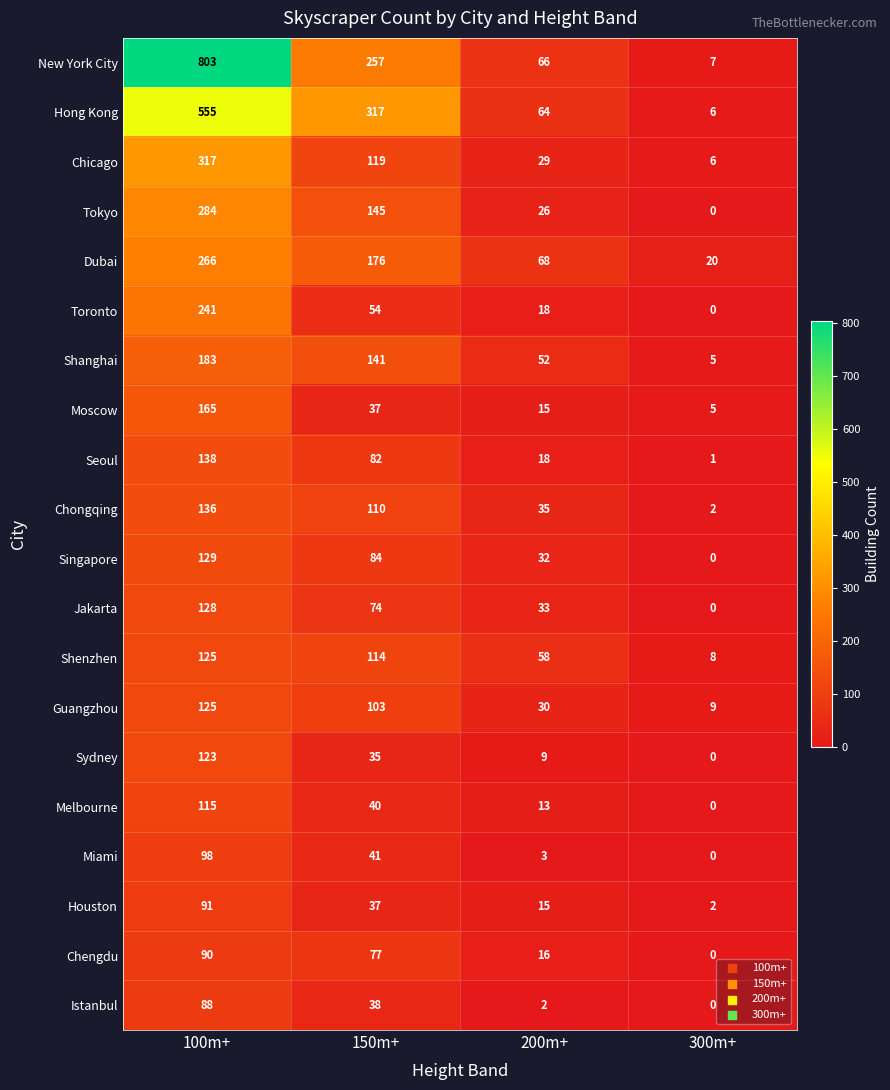

Which series has the largest range (max minus min)?

New York City